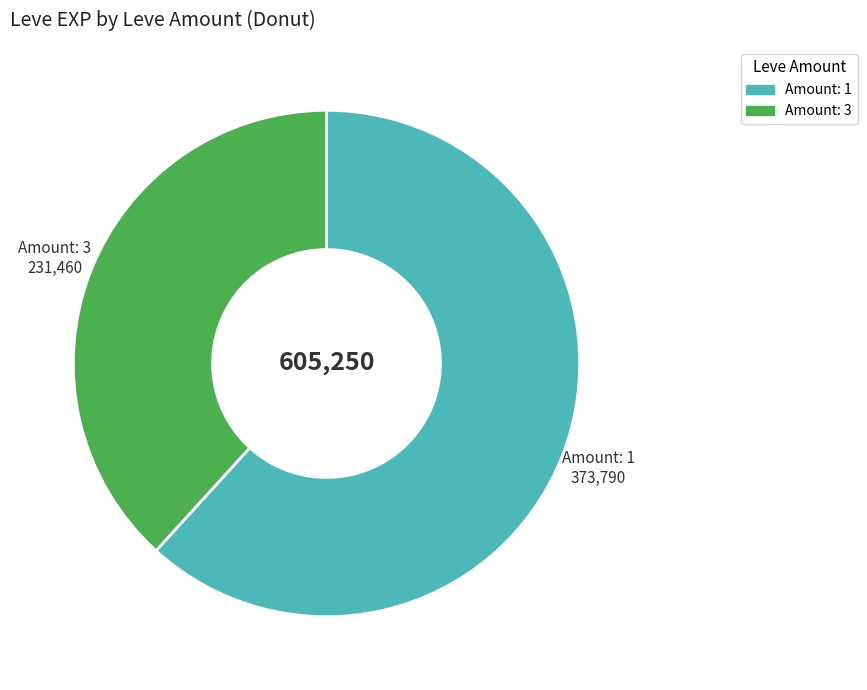

Does any single category account for the majority?

Yes